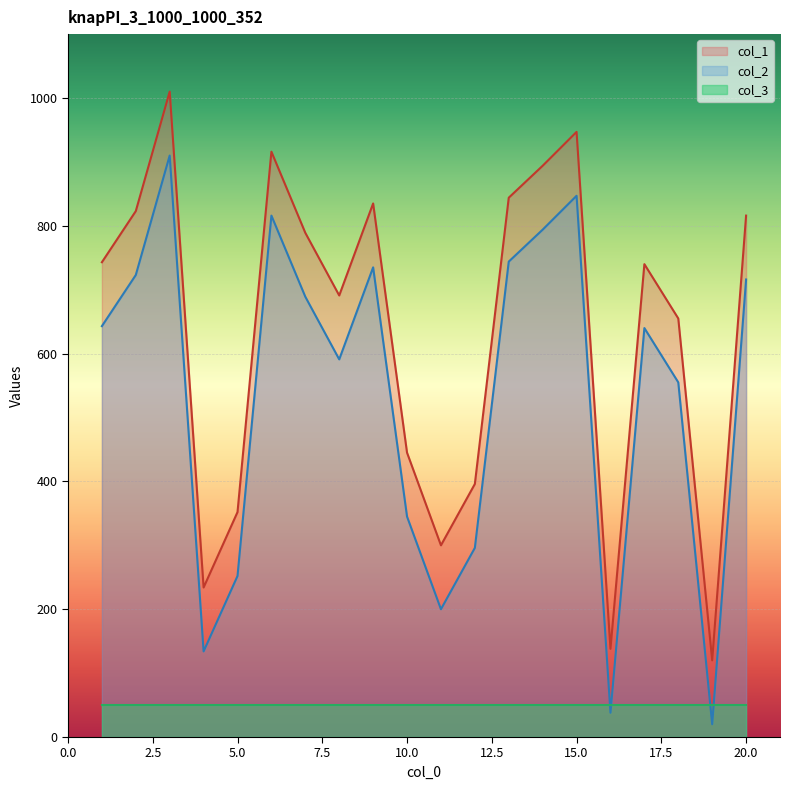

Does the chart display data point markers on the line(s)?

No